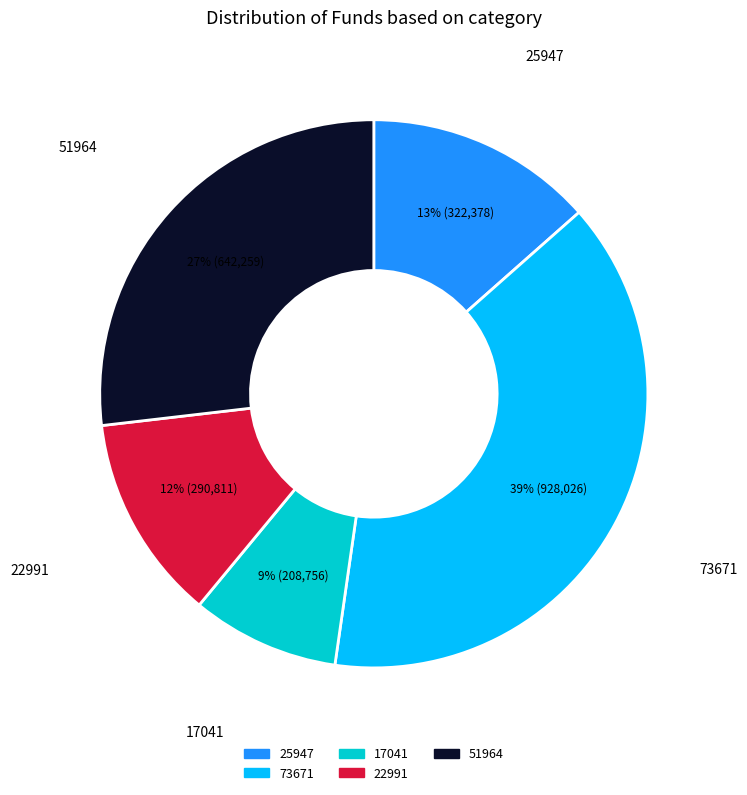

Is the sum of 17041 and 51964 greater than half?

No